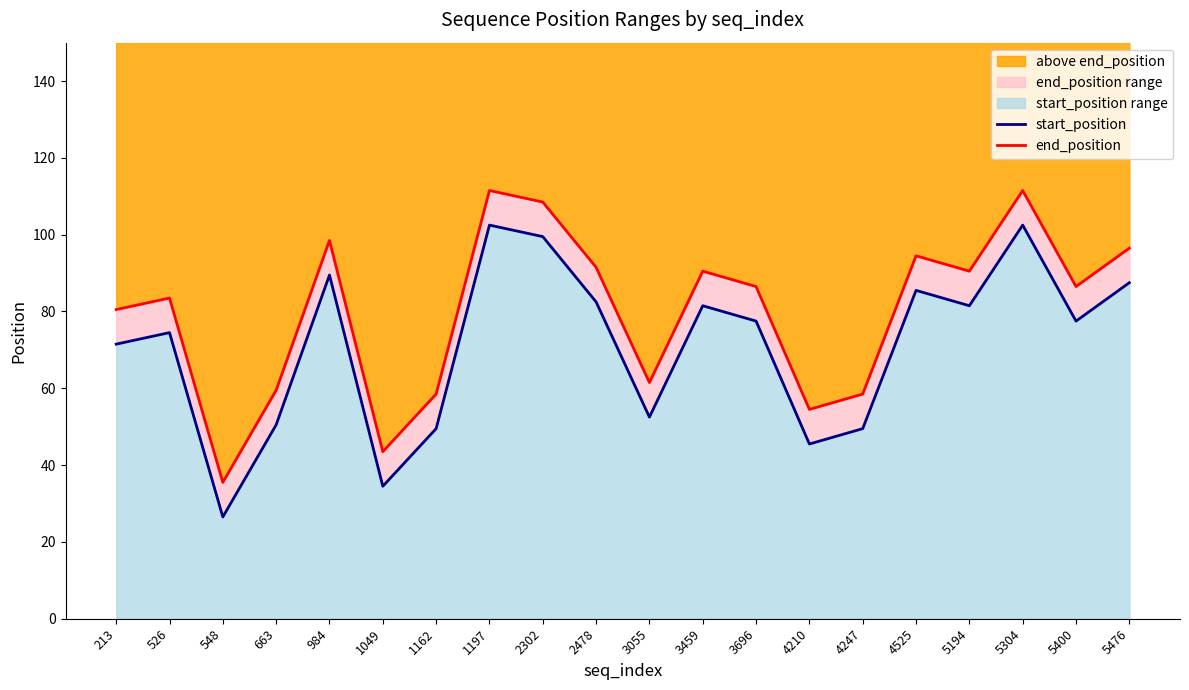

Reading left to right, transcribe all the data shown in this chart.

start_position: 213=71.5	526=74.5	548=26.5	663=50.5	984=89.5	1049=34.5	1162=49.5	1197=102.5	2302=99.5	2478=82.5	3055=52.5	3459=81.5	3696=77.5	4210=45.5	4247=49.5	4525=85.5	5194=81.5	5304=102.5	5400=77.5	5476=87.5
end_position: 213=80.5	526=83.5	548=35.5	663=59.5	984=98.5	1049=43.5	1162=58.5	1197=111.5	2302=108.5	2478=91.5	3055=61.5	3459=90.5	3696=86.5	4210=54.5	4247=58.5	4525=94.5	5194=90.5	5304=111.5	5400=86.5	5476=96.5